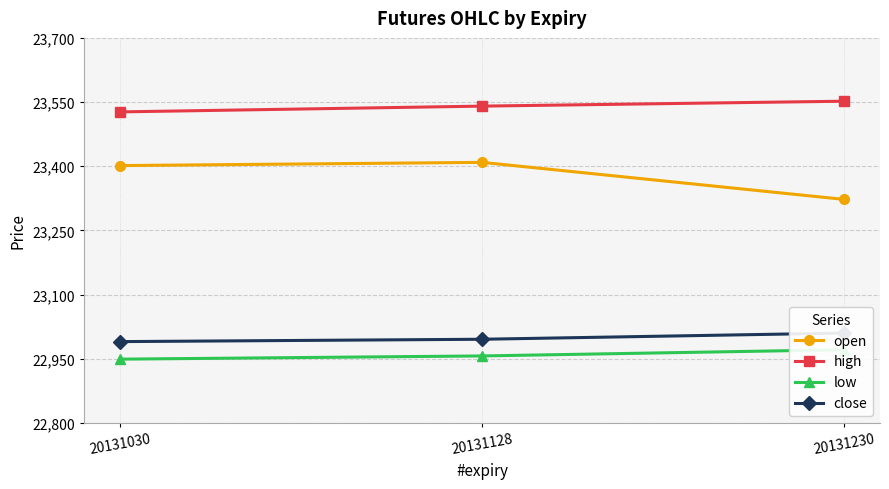

What is the difference between the highest and lowest values at 20131030?

578.0